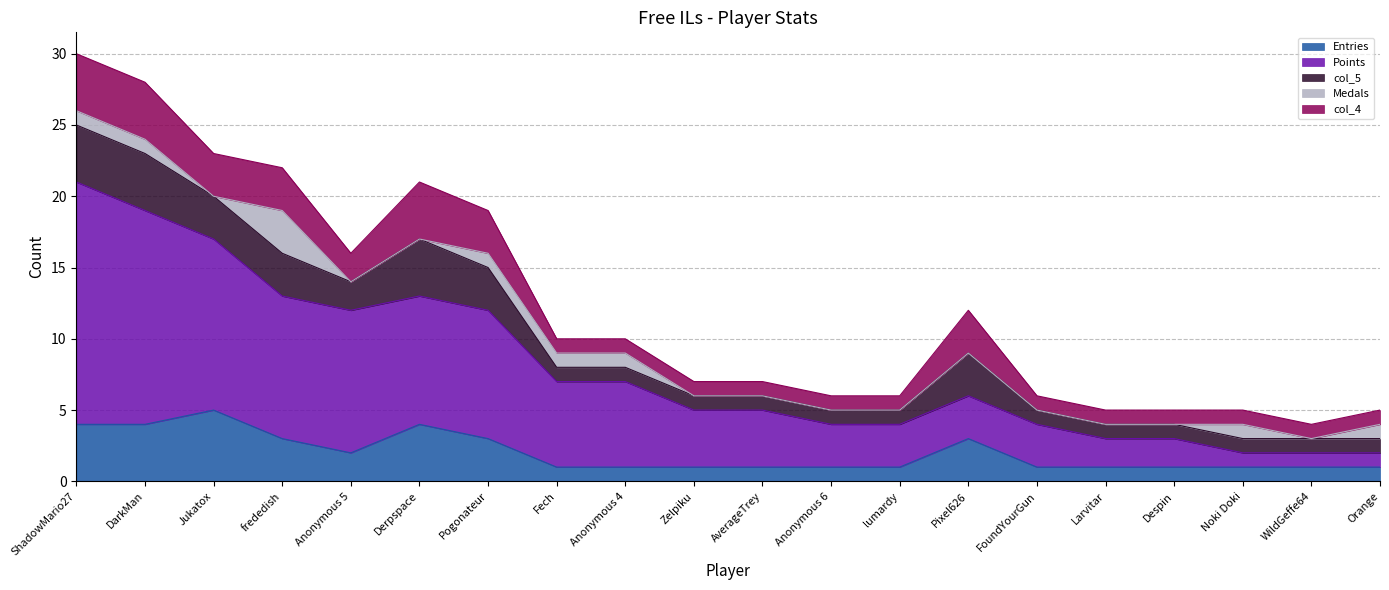

True or false: col_4 and Medals intersect in this chart.

False